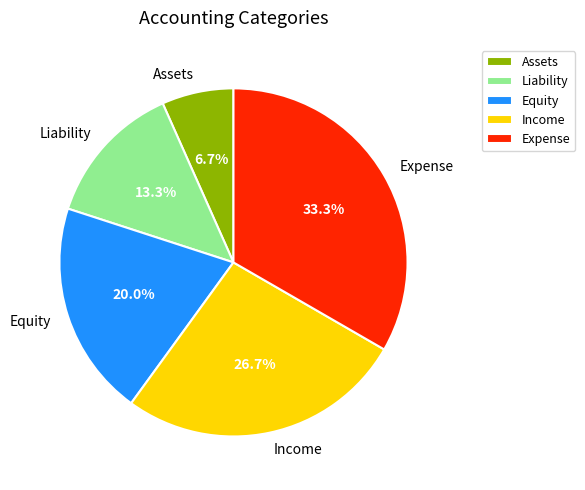

Rank the categories by value from highest to lowest.

Expense, Income, Equity, Liability, Assets